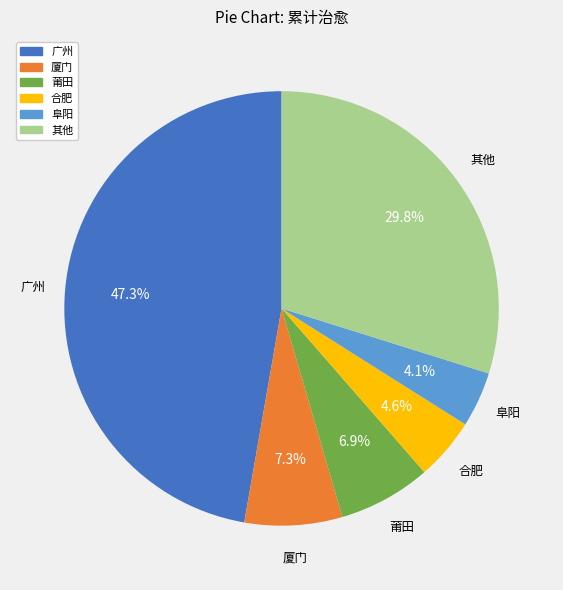

Combined, what portion of the pie is 阜阳 and 广州?

51.4%